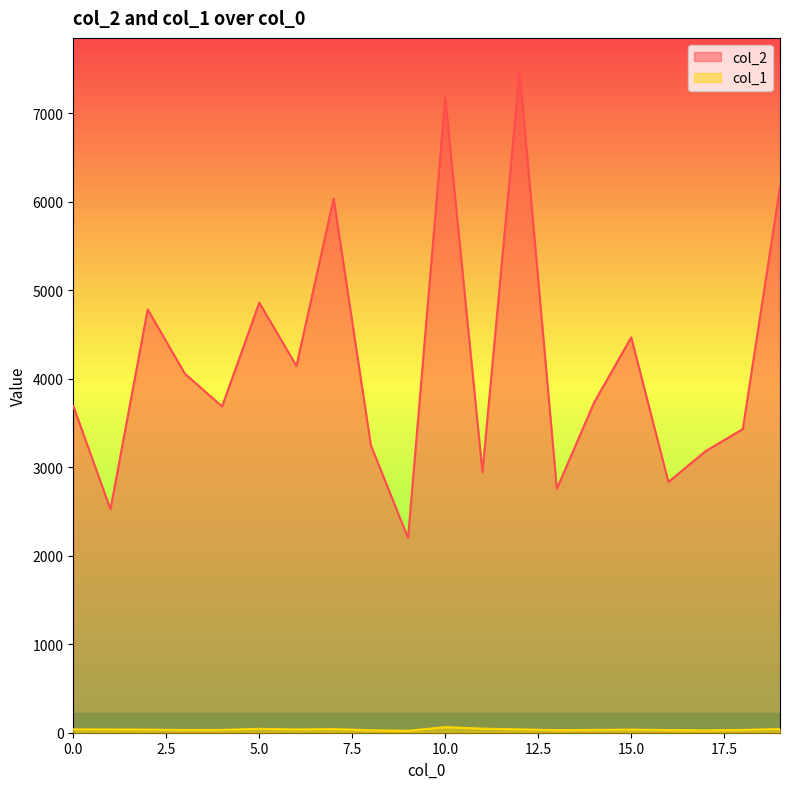

Reading left to right, extract all data points from this chart.

col_2: 3691	2525	4782	4056	3685	4858	4143	6034	3248	2200	7172	2944	7475	2755	3728	4466	2832	3181	3430	6165
col_1: 38	37	35	31	32	44	37	41	28	22	63	46	38	29	32	35	30	27	32	42